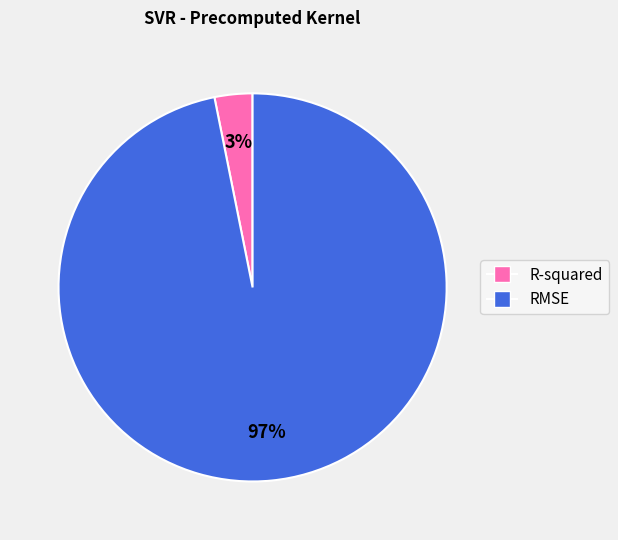

The RMSE slice represents 85% of the pie. True or false?

False